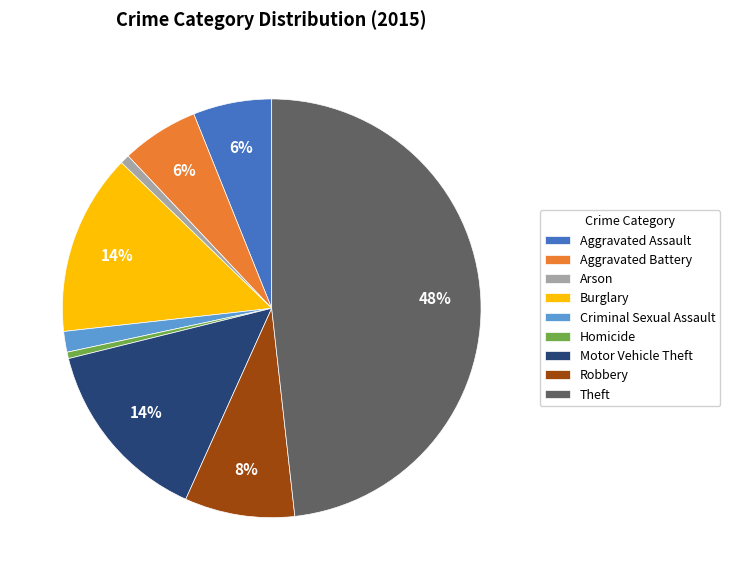

Between Criminal Sexual Assault and Burglary, which is larger?

Burglary